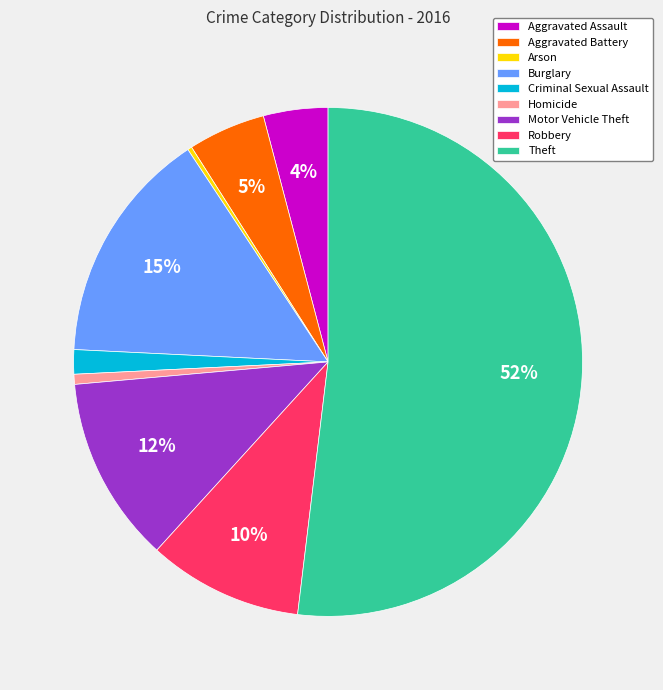

Which category has the biggest portion of the pie?

Theft